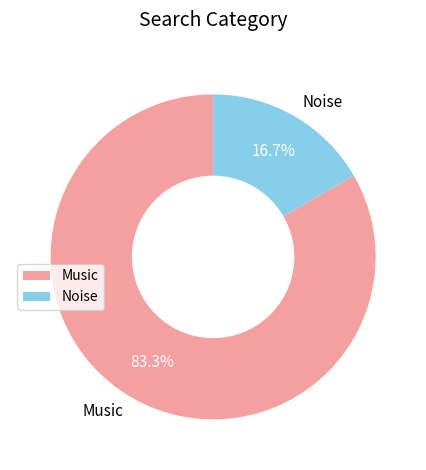

How many segments does this pie chart have?

2